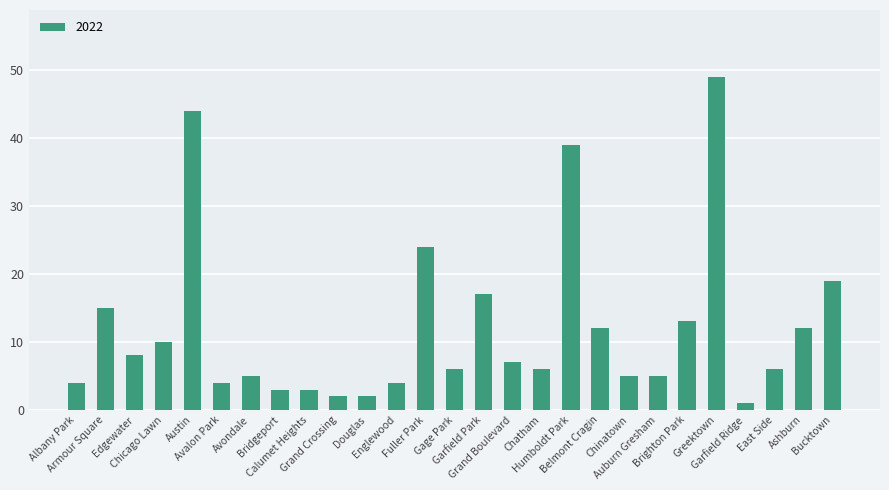

What is the maximum value shown in the chart?

49